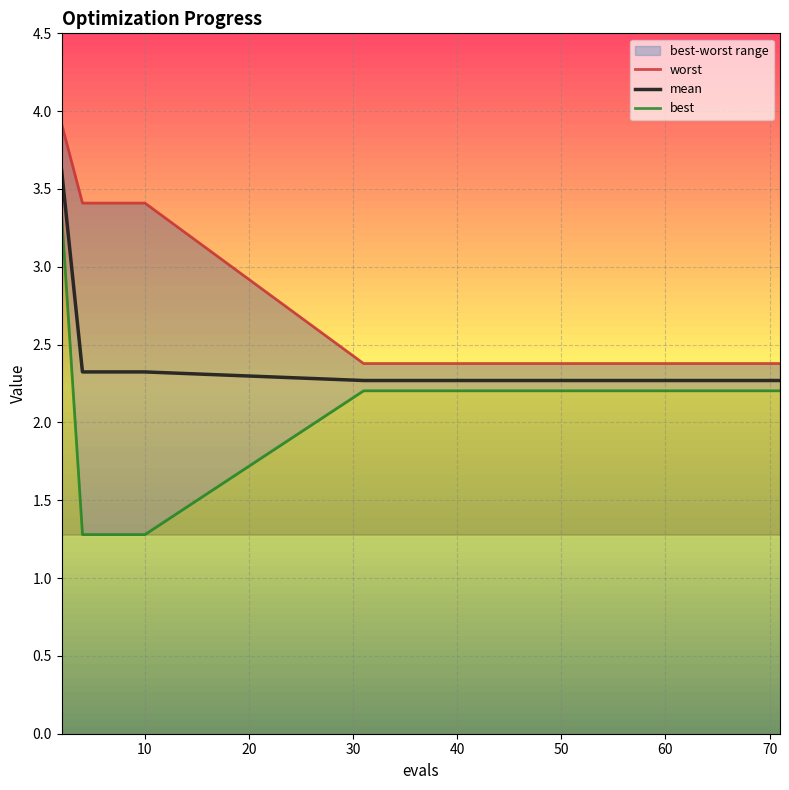

Reading left to right, transcribe all the data shown in this chart.

worst: 3.9	3.4	3.4	3.4	3.4	2.4	2.4	2.4	2.4	2.4	2.4	2.4	2.4	2.4	2.4
mean: 3.6	2.3	2.3	2.3	2.3	2.3	2.3	2.3	2.3	2.3	2.3	2.3	2.3	2.3	2.3
best: 3.3	1.3	1.3	1.3	1.3	2.2	2.2	2.2	2.2	2.2	2.2	2.2	2.2	2.2	2.2